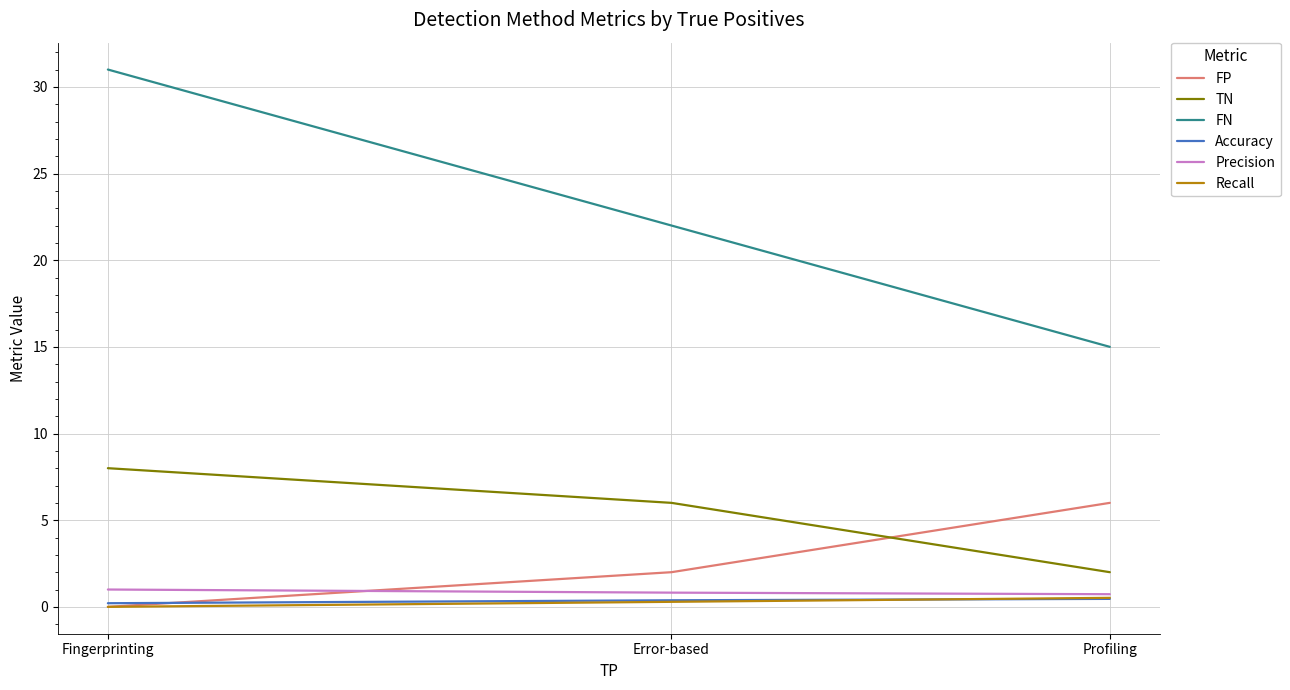

Is the value of FN at Error-based greater than the value of Accuracy at Error-based?

Yes